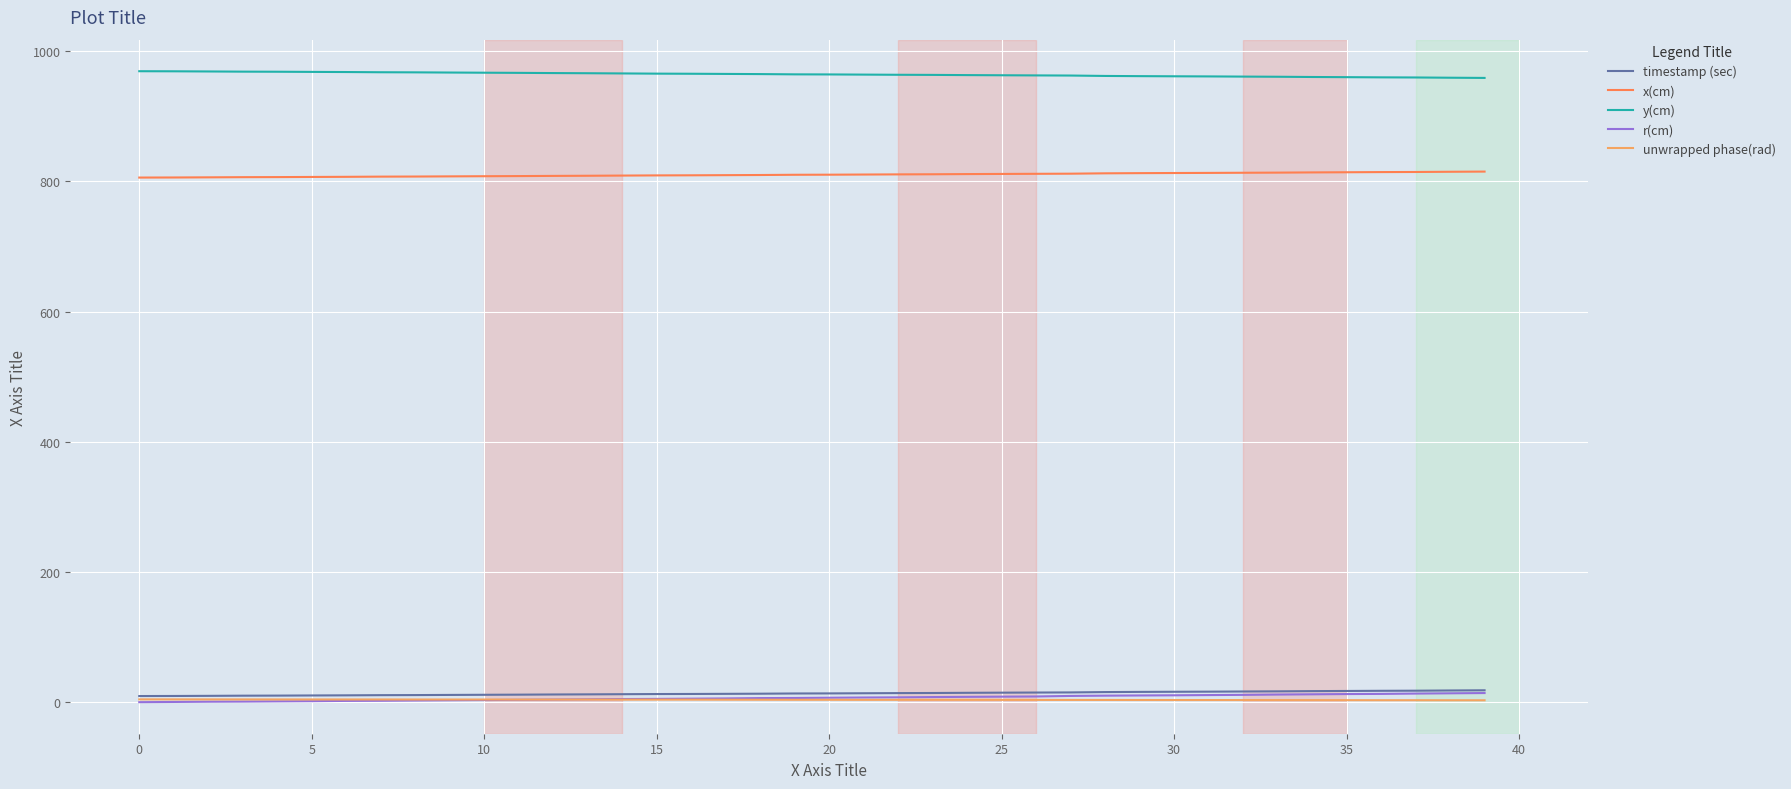

Is this an area chart (filled region under the line)?

No